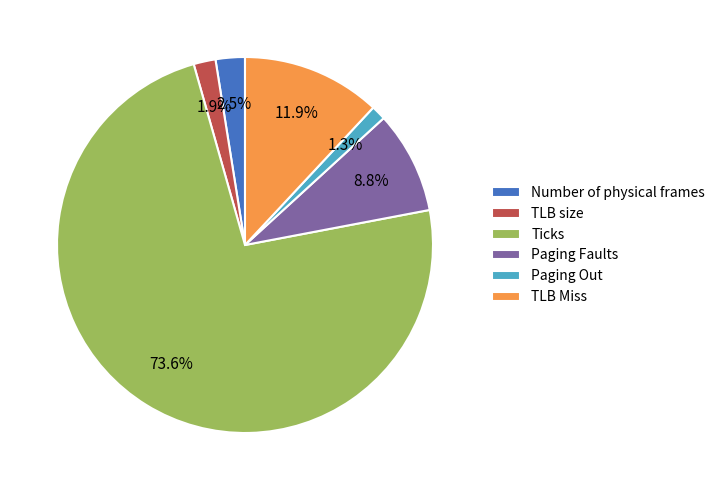

What is the ratio of the value at Paging Out to the value at TLB size?

0.7